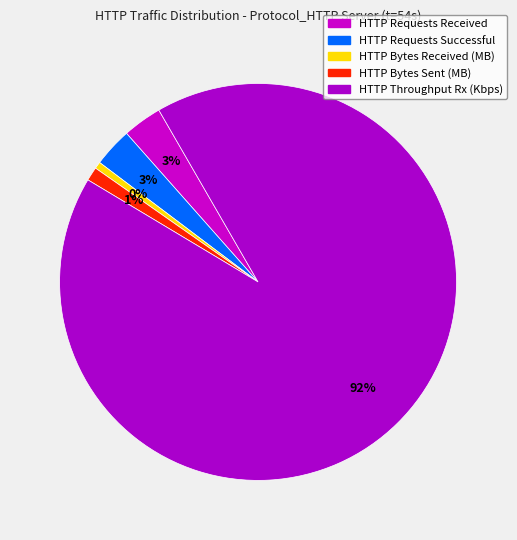

How many segments does this pie chart have?

5